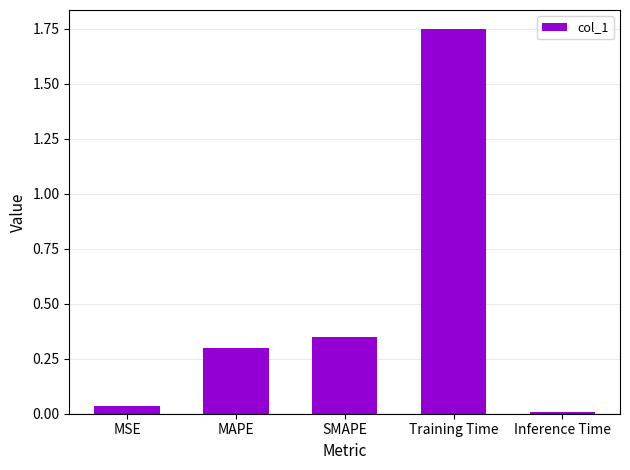

Does the chart contain stacked bars?

No